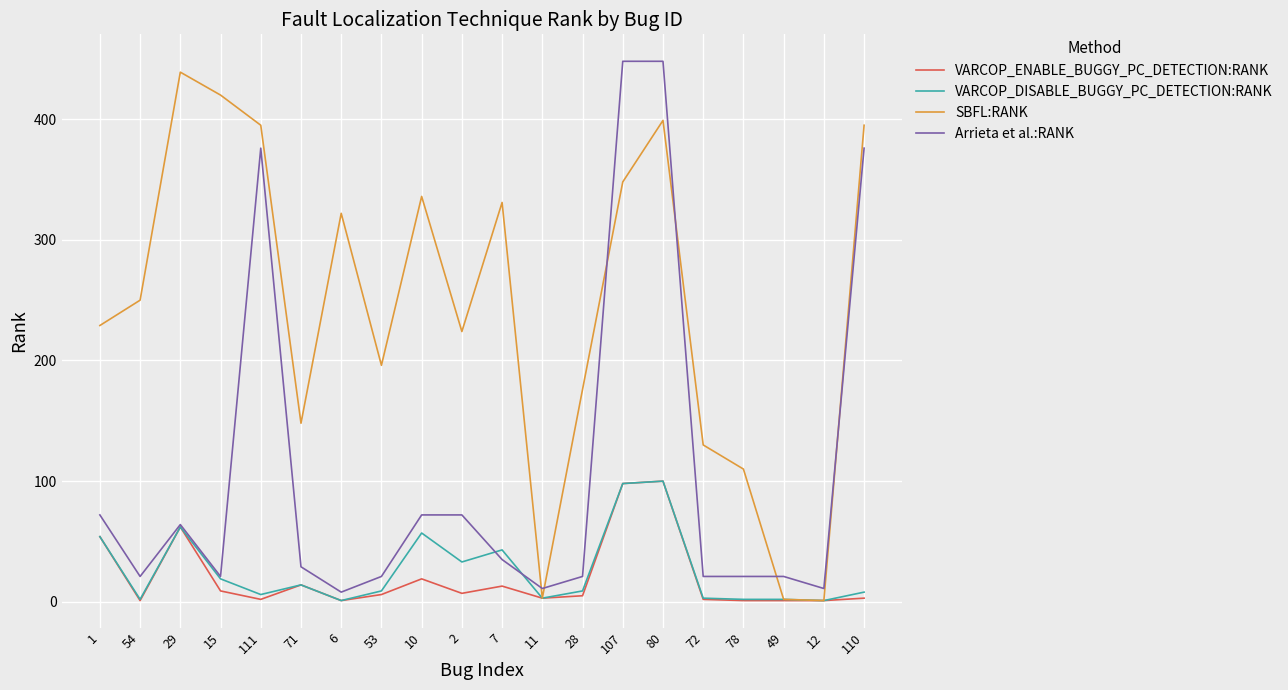

The Arrieta et al.:RANK series shows 123 at 110. True or false?

False